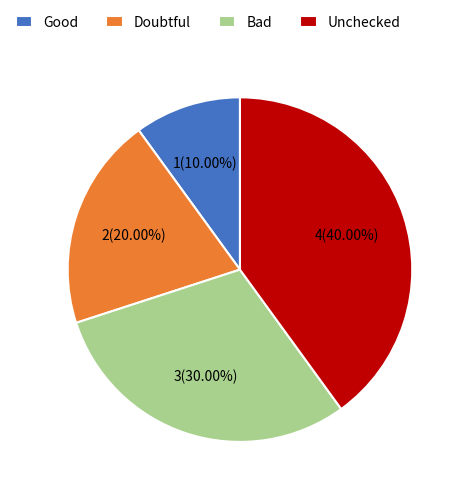

To the nearest percent, what is the difference between the largest and smallest slice percentages?

30%